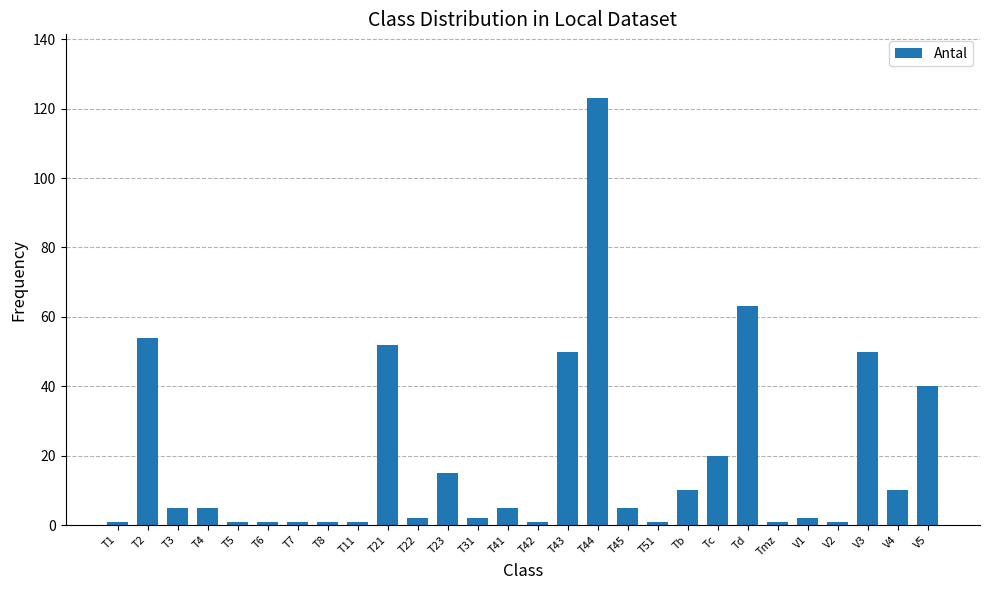

Reading left to right, what are all the values shown in this chart?

T1=1	T2=54	T3=5	T4=5	T5=1	T6=1	T7=1	T8=1	T11=1	T21=52	T22=2	T23=15	T31=2	T41=5	T42=1	T43=50	T44=123	T45=5	T51=1	Tb=10	Tc=20	Td=63	Tmz=1	V1=2	V2=1	V3=50	V4=10	V5=40